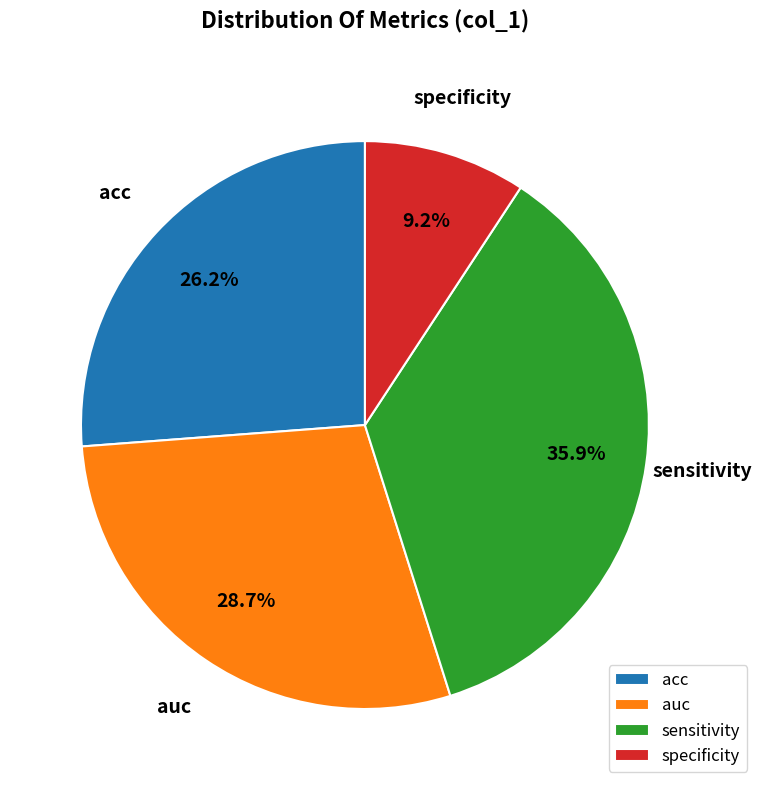

To the nearest percent, what is the combined percentage of specificity and sensitivity?

45%